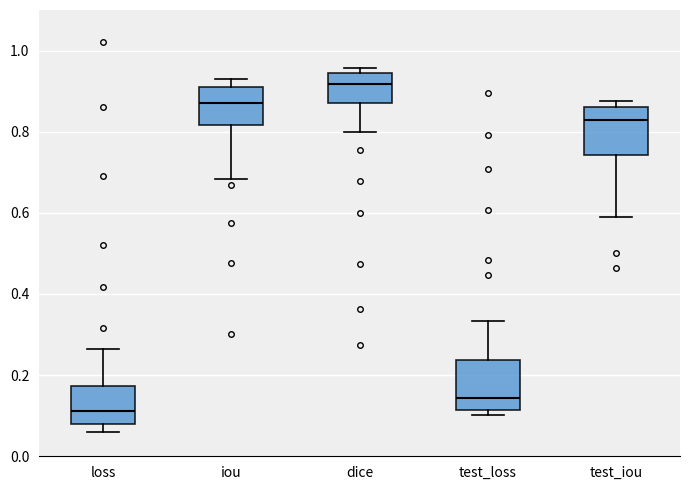

Reading left to right, transcribe this box plot: for each box, give where its median line is, the range the box spans, and where its two whiskers end, as read against the y-axis. The values are not printed on the chart, so give them approximately, as read against the axis.

loss: median 0.12, box 0.08 to 0.18, whiskers 0.06 to 0.26
iou: median 0.88, box 0.82 to 0.90, whiskers 0.68 to 0.94
dice: median 0.92, box 0.88 to 0.94, whiskers 0.80 to 0.96
test_loss: median 0.14, box 0.12 to 0.24, whiskers 0.10 to 0.34
test_iou: median 0.82, box 0.74 to 0.86, whiskers 0.60 to 0.88